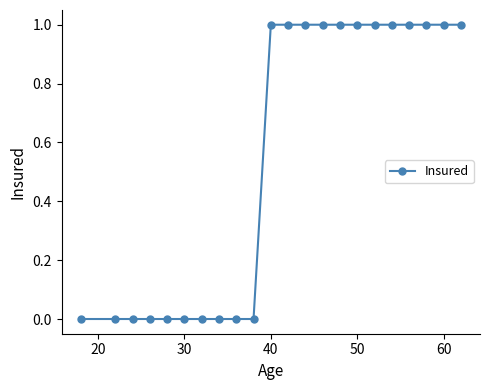

What is the value of the 20th point from the left?

1